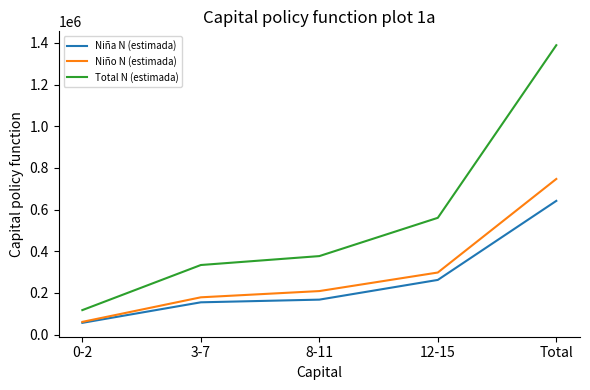

What is the difference between the highest and lowest values at Total?

746992